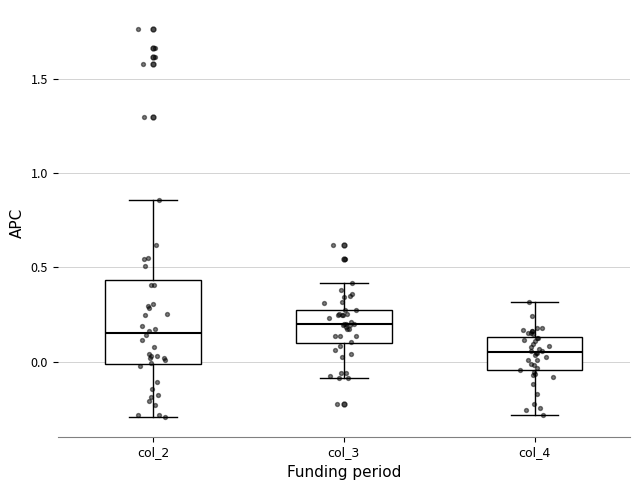

Which box's median line is the lowest?

col_4